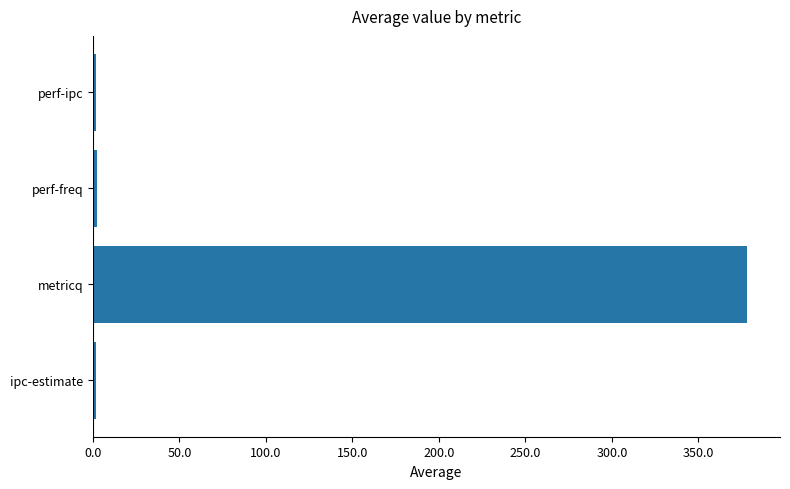

Which label corresponds to the largest value in the chart?

metricq